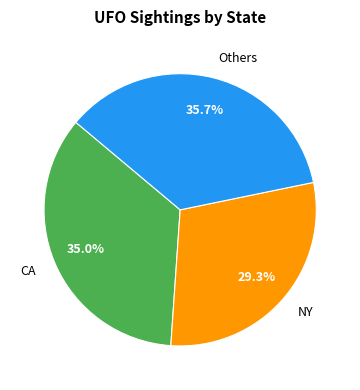

Which slice is the smallest?

NY